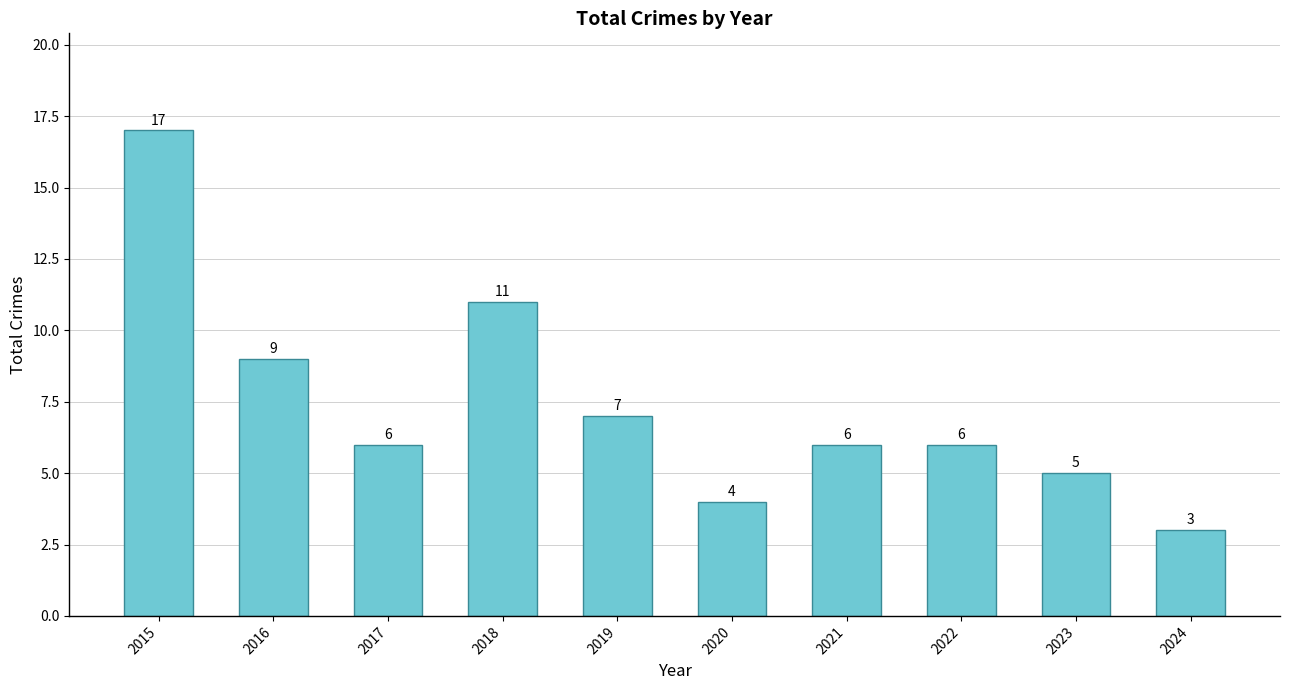

Approximately how many times larger is the value at 2020 compared to 2024?

1.3